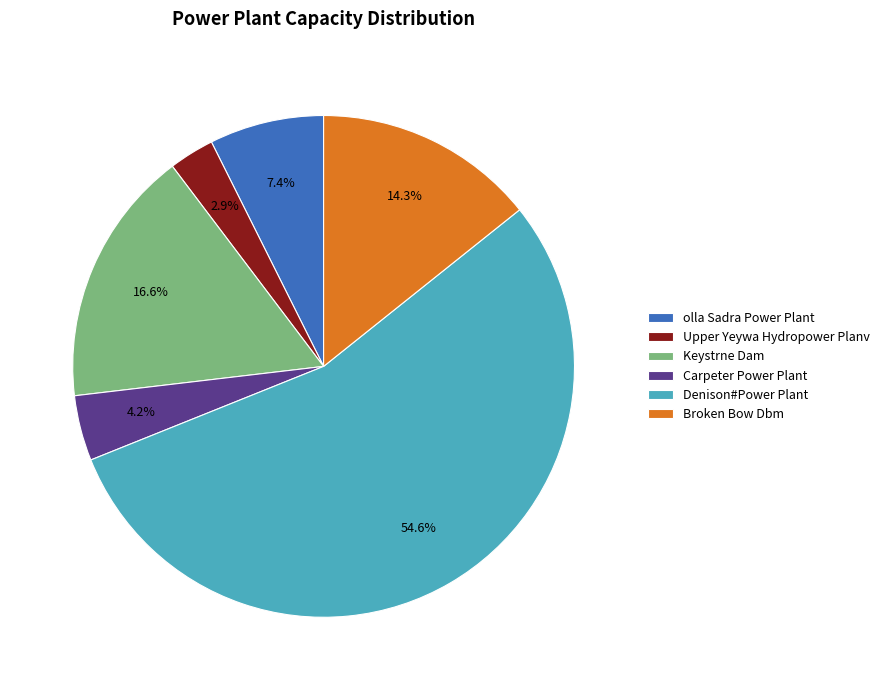

What is the ratio of the value at Broken Bow Dbm to the value at olla Sadra Power Plant?

1.9